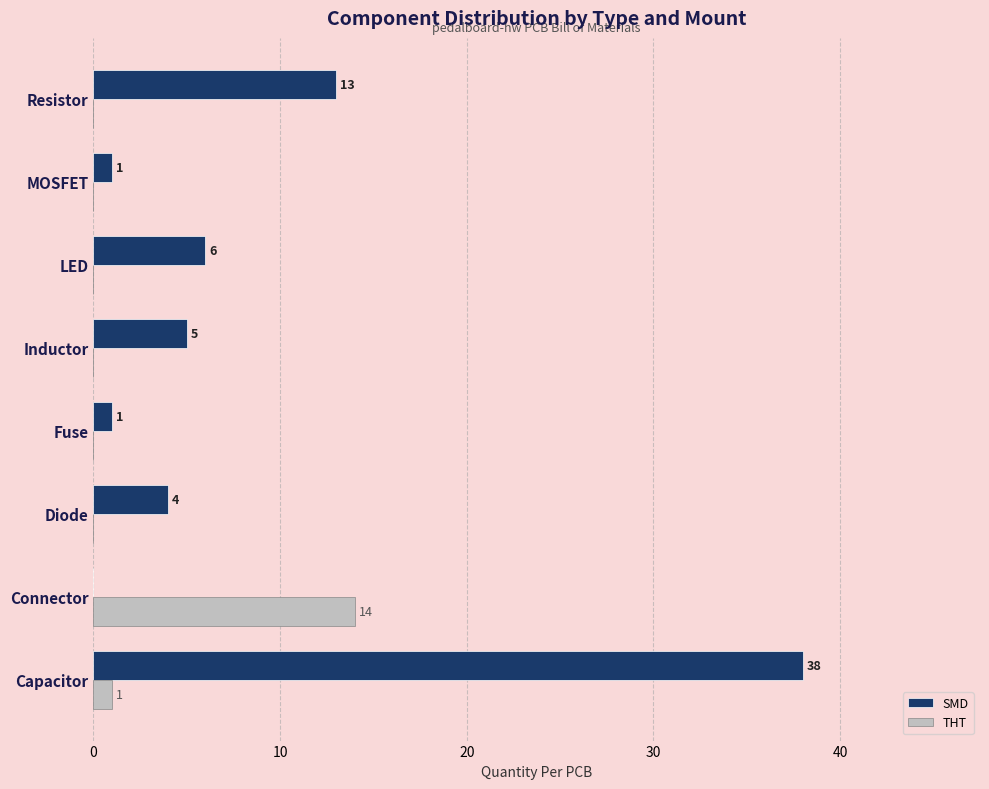

What is the sum of all SMD values?

68